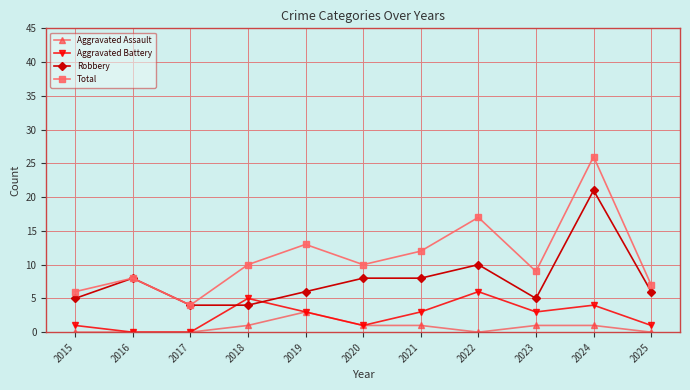

Is this an area chart (filled region under the line)?

No